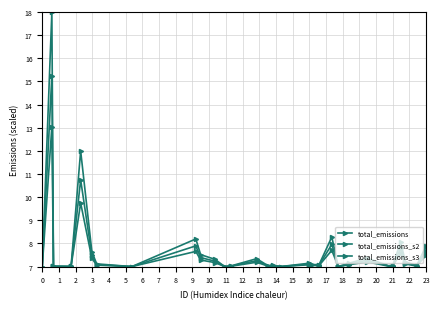

True or false: total_emissions_s3 and total_emissions intersect in this chart.

False